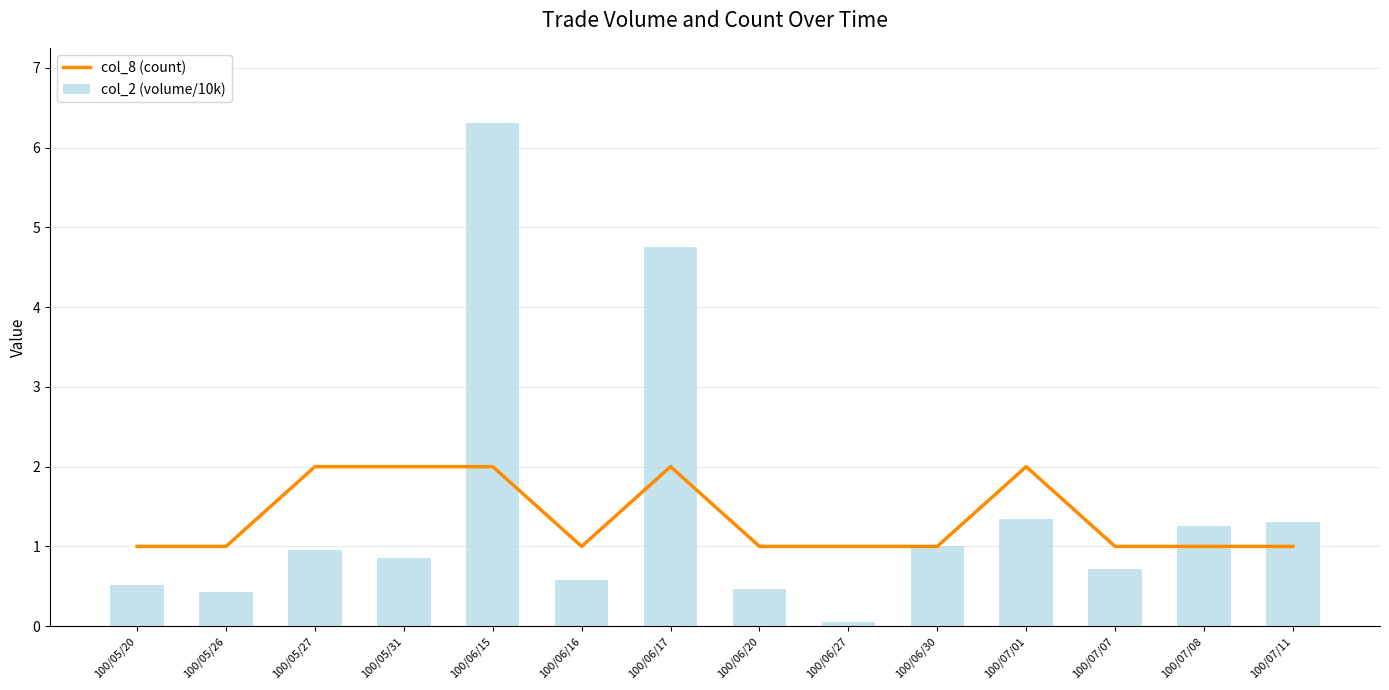

Reading right to left, list all the values displayed in this chart.

col_8 (count): 100/07/11=1.0	100/07/08=1.0	100/07/07=1.0	100/07/01=2.0	100/06/30=1.0	100/06/27=1.0	100/06/20=1.0	100/06/17=2.0	100/06/16=1.0	100/06/15=2.0	100/05/31=2.0	100/05/27=2.0	100/05/26=1.0	100/05/20=1.0
col_2 (volume/10k): 100/07/11=1.3	100/07/08=1.2	100/07/07=0.7	100/07/01=1.3	100/06/30=1.0	100/06/27=0.1	100/06/20=0.5	100/06/17=4.8	100/06/16=0.6	100/06/15=6.3	100/05/31=0.9	100/05/27=1.0	100/05/26=0.4	100/05/20=0.5